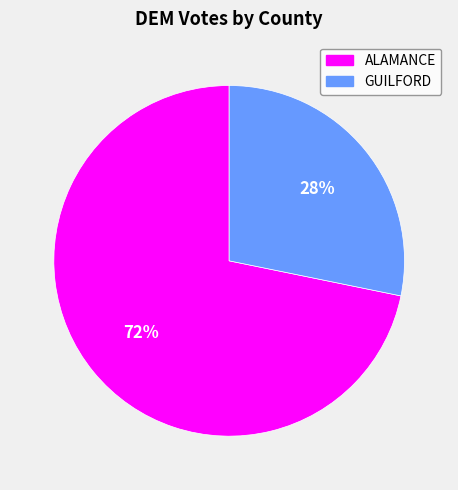

To the nearest percent, what percentage of the pie is GUILFORD?

28%